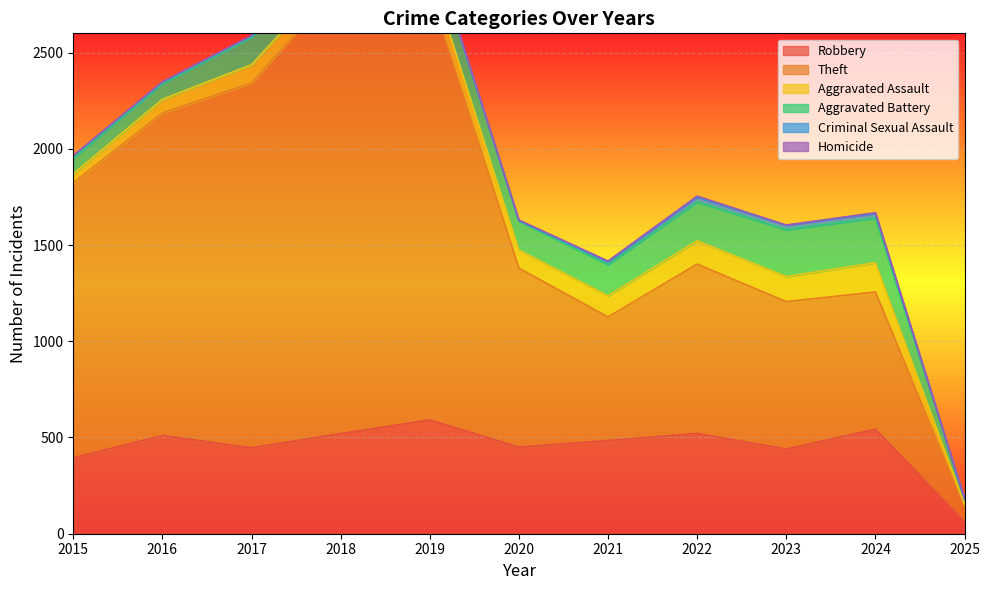

What is the sum of all Aggravated Assault values?

1010